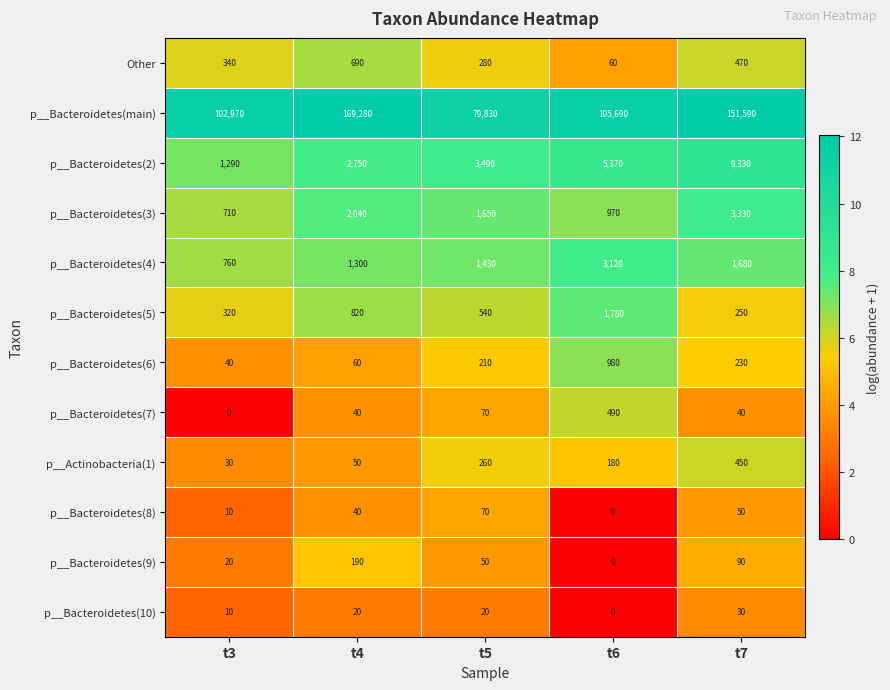

Which series has the largest total across all categories?

p__Bacteroidetes(main)